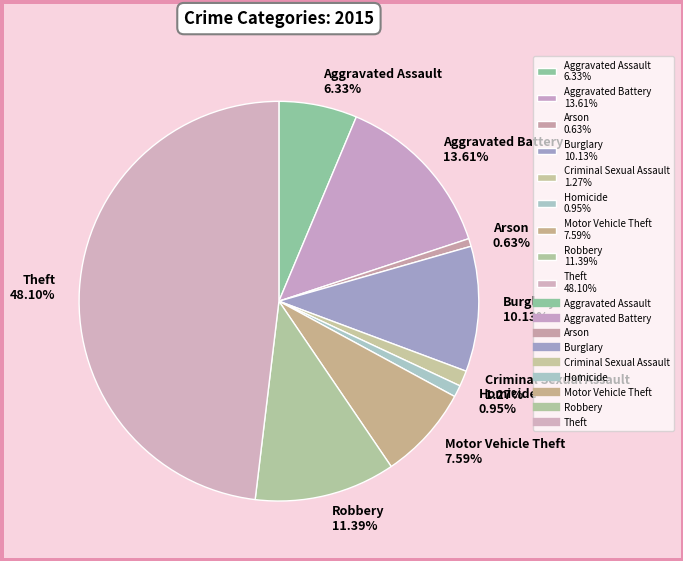

Is it true that Homicide is 1% of the pie?

True